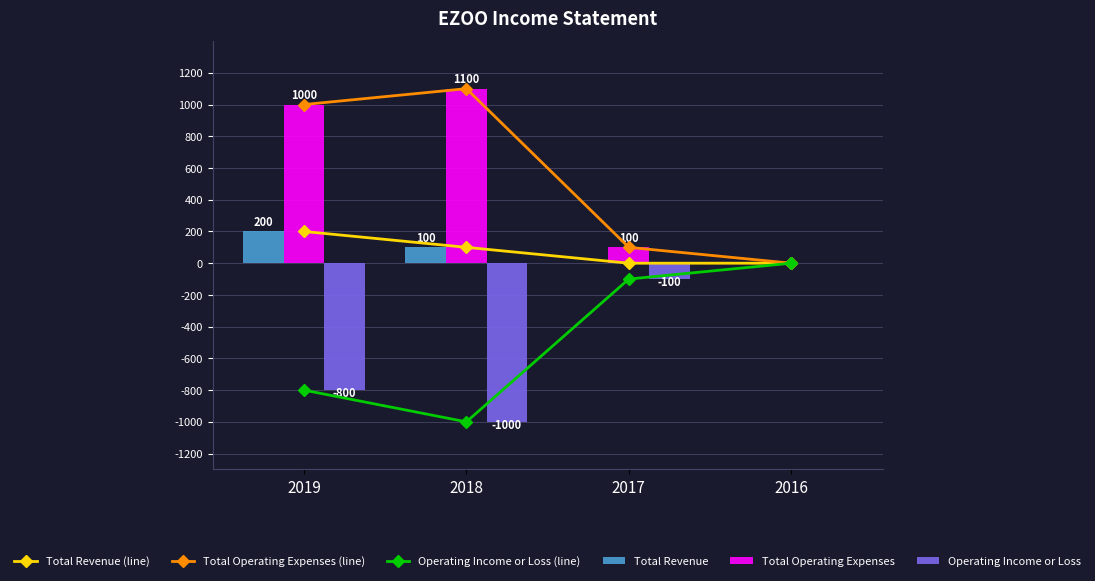

How many Total Revenue (line) values are between 0 and 200?

4